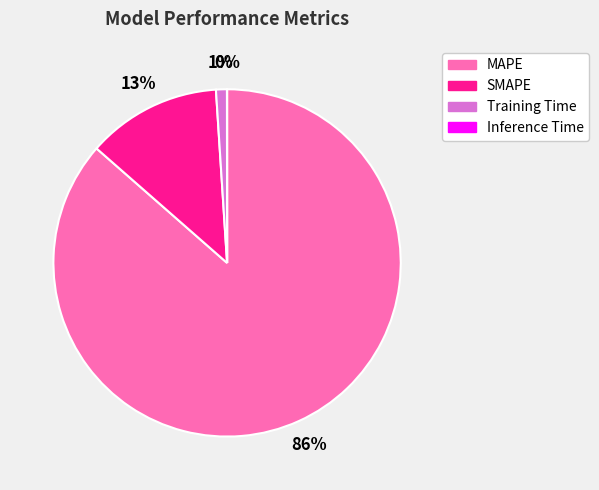

To the nearest percent, what is the average slice percentage?

25%